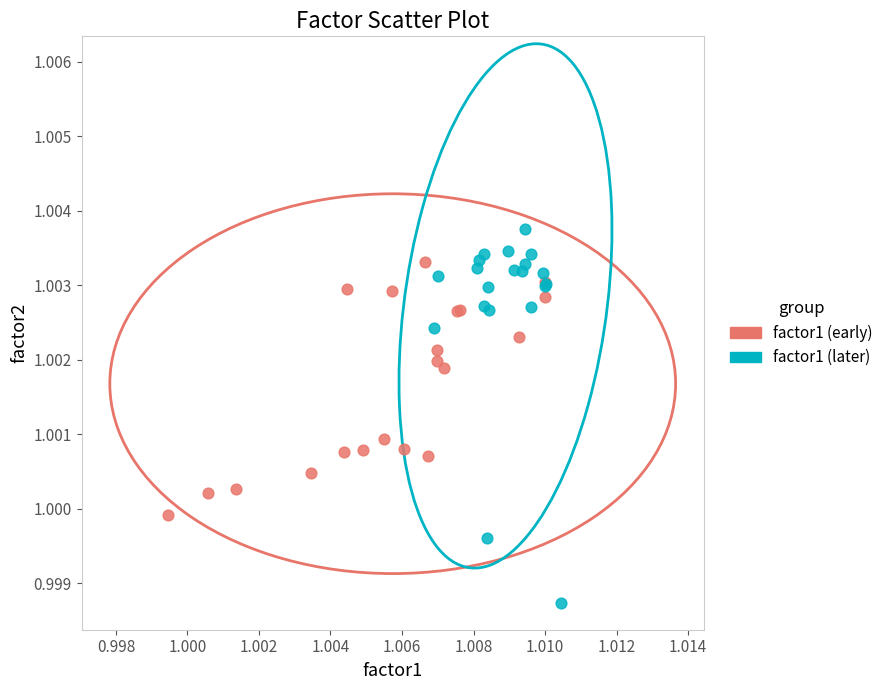

Which series contains the lowest Y value?

factor1 (later)